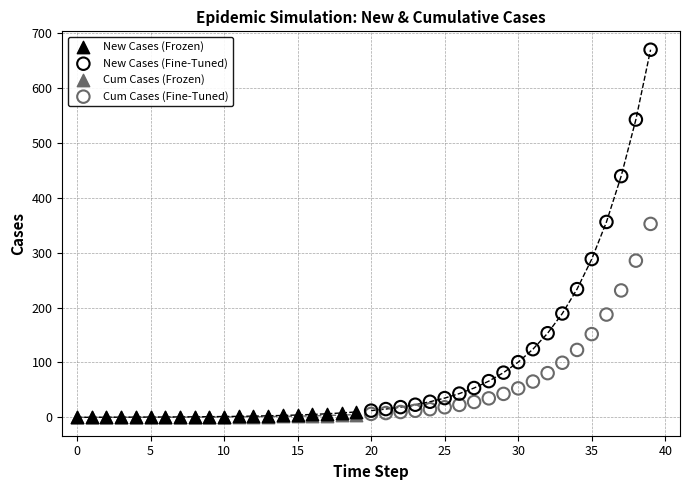

Which series contains the highest Y value?

New Cases (Fine-Tuned)